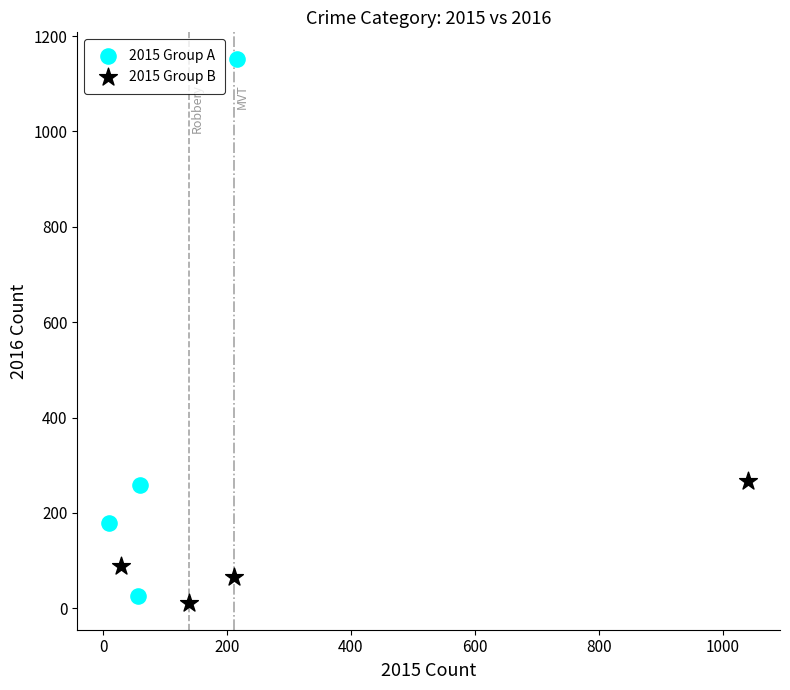

Which series has the widest spread of Y values?

2015 Group A